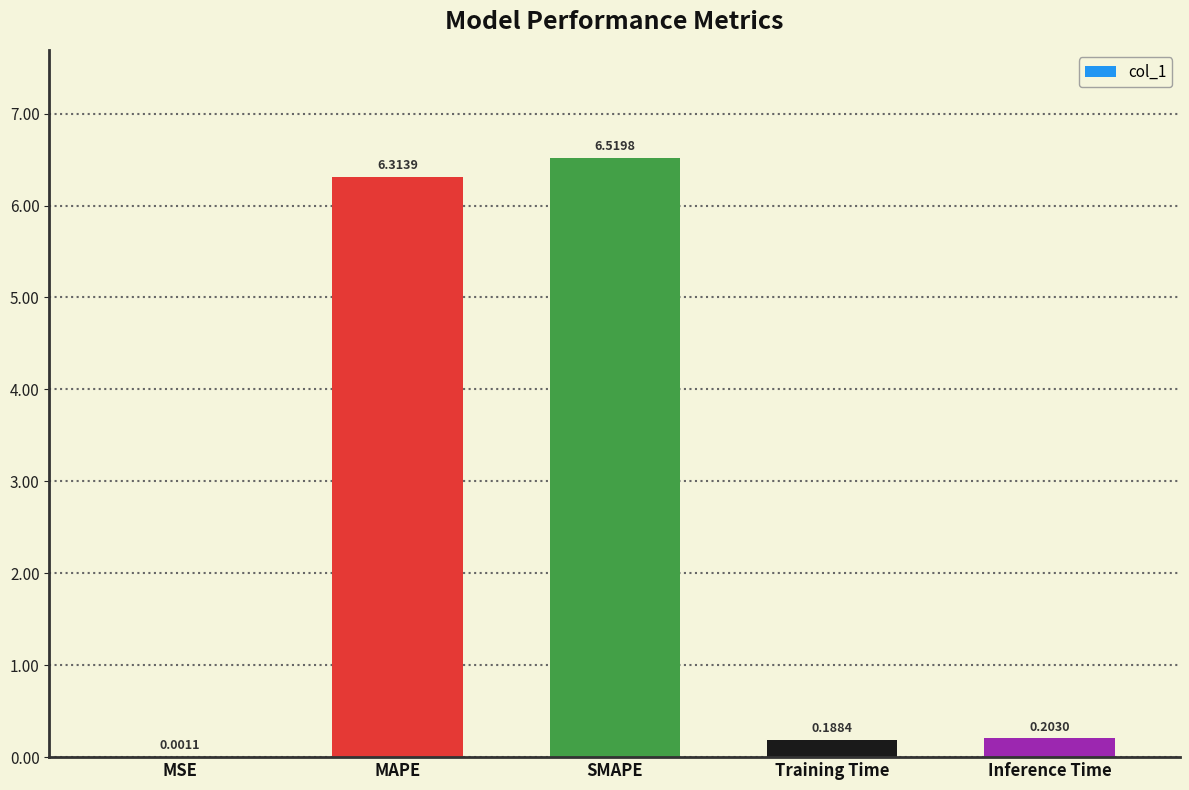

What is the change in value from MAPE to Training Time?

-6.1